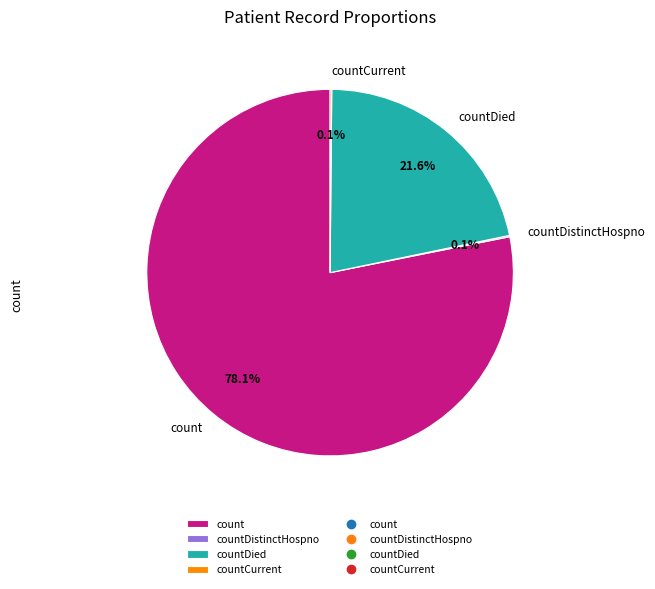

Which slice is the largest?

count